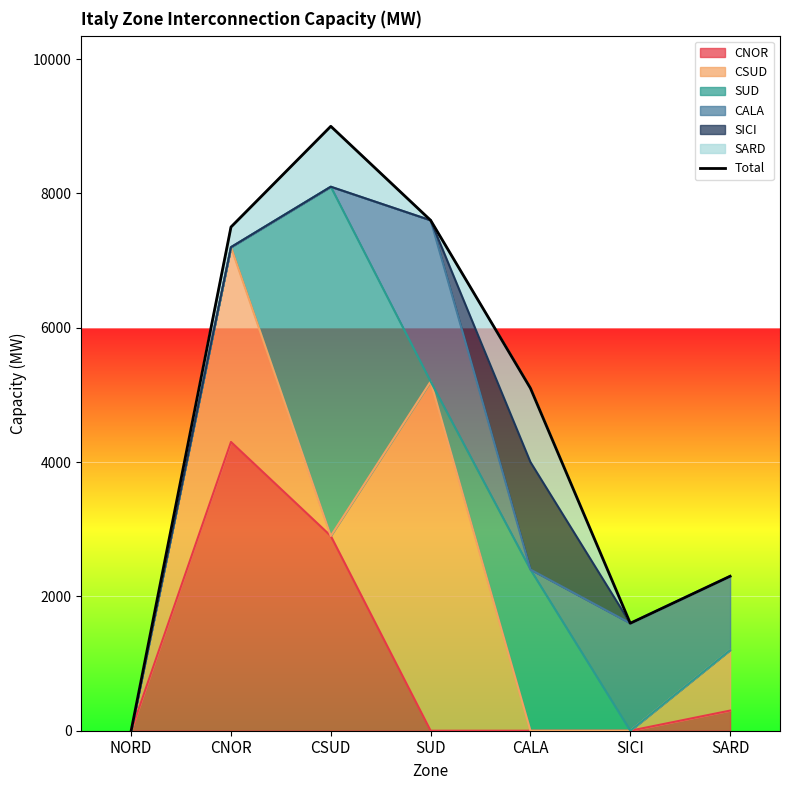

Is it true that the value at CALA is 5100?

True